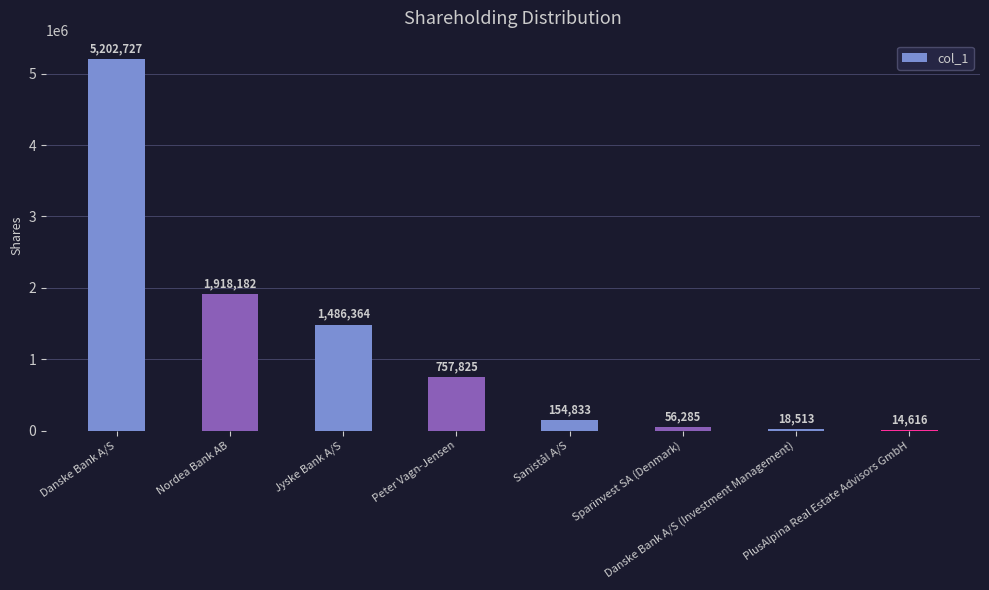

What is the greatest value displayed?

5202727